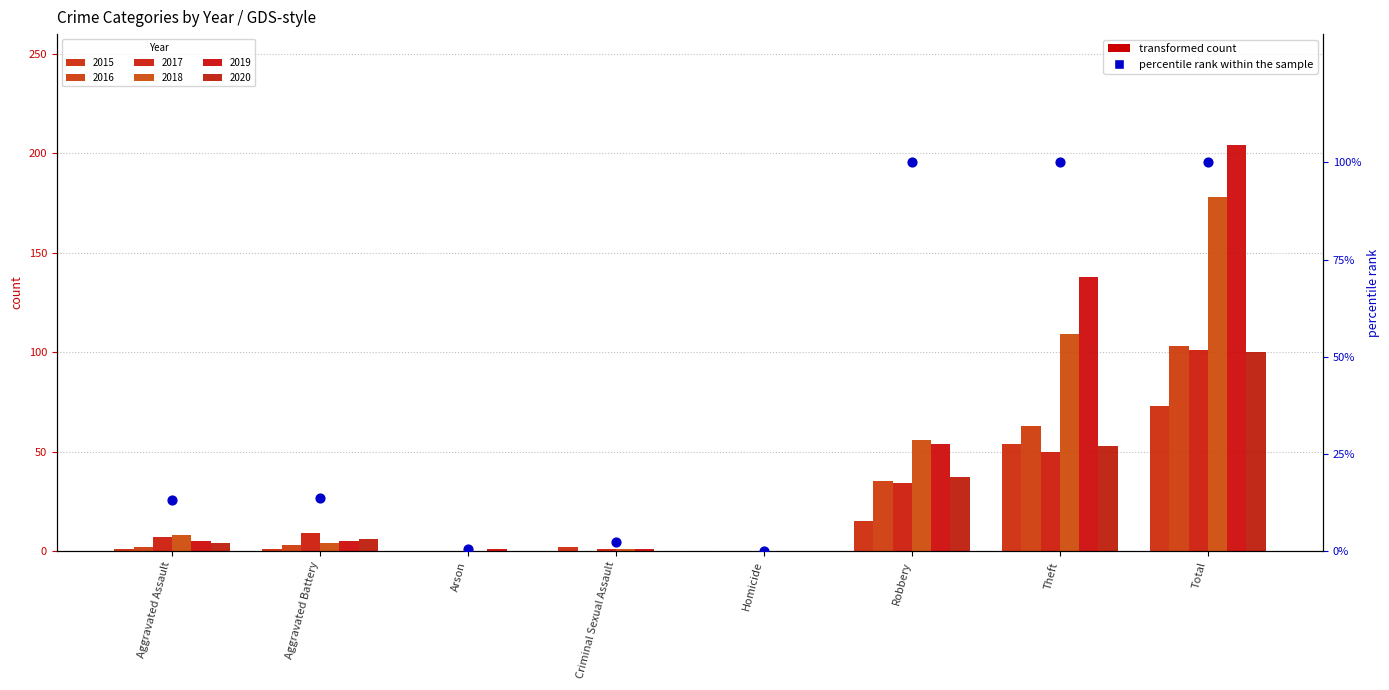

Between Homicide and Criminal Sexual Assault, which is larger?

Criminal Sexual Assault